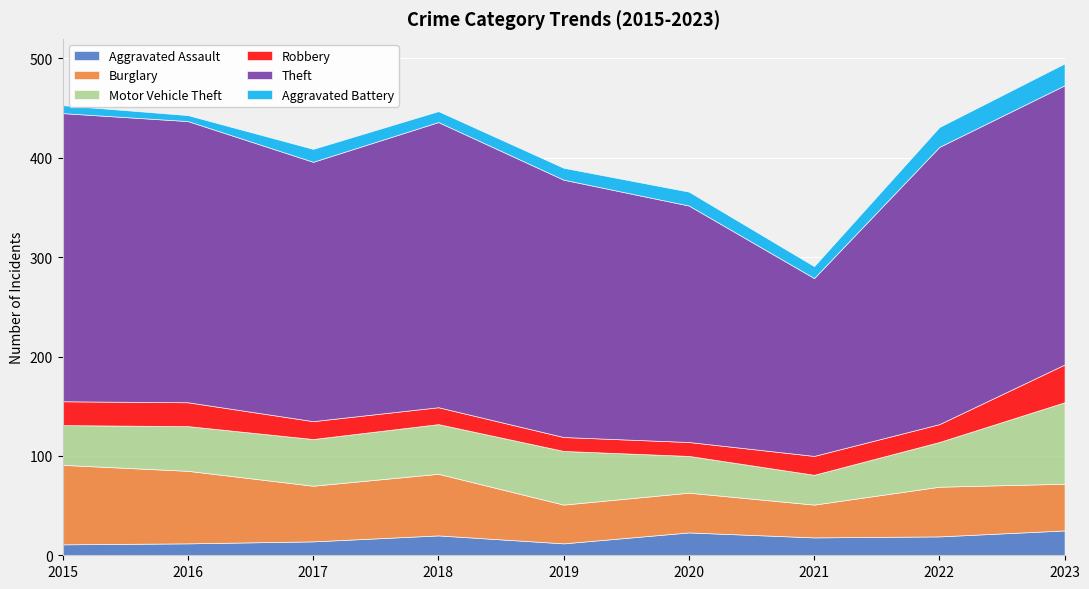

True or false: Theft has more than 1 interior local peaks.

False